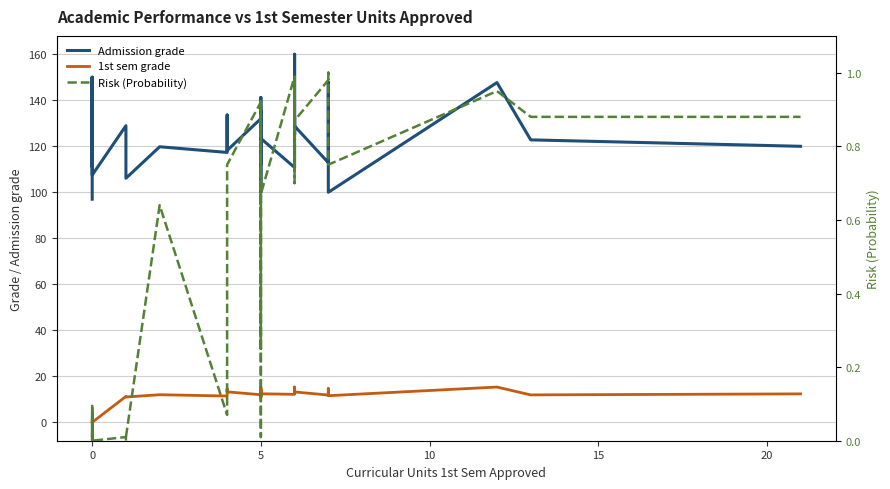

The Risk (Probability) series shows 1.4 at 25. True or false?

False